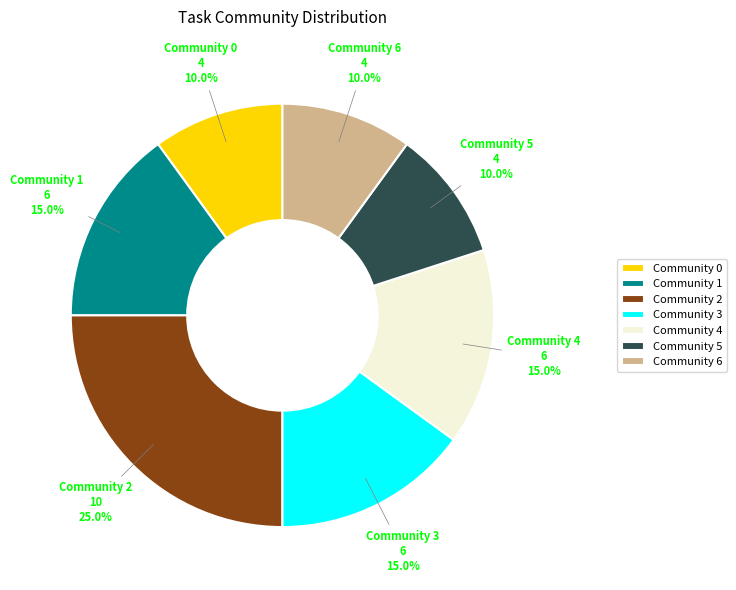

What is the largest slice in the pie chart?

Community 2